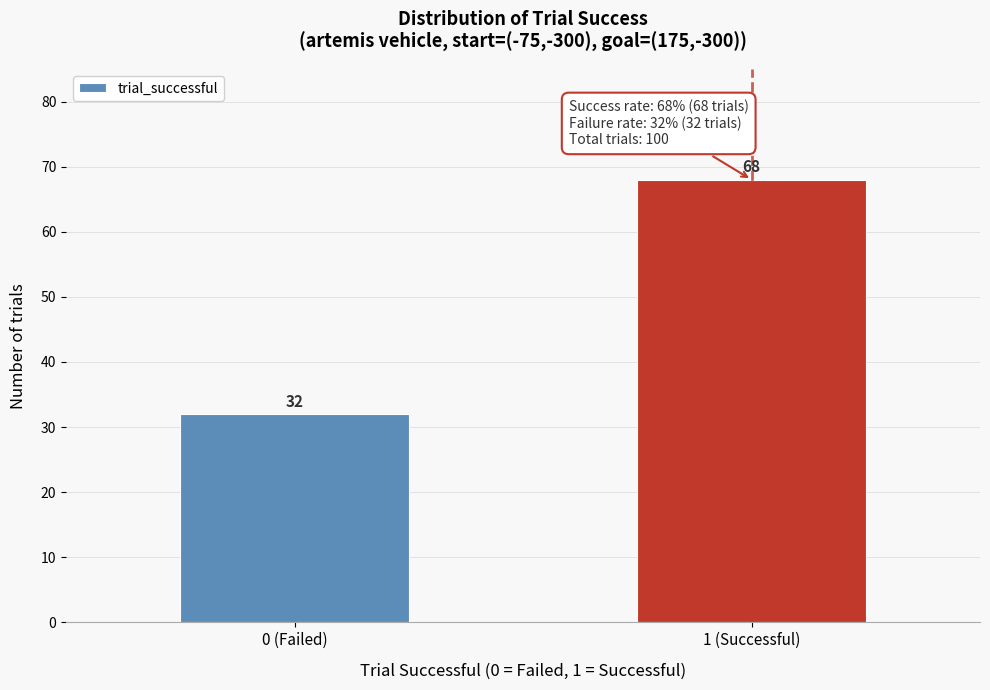

Reading left to right, what are all the values shown in this chart?

32	68